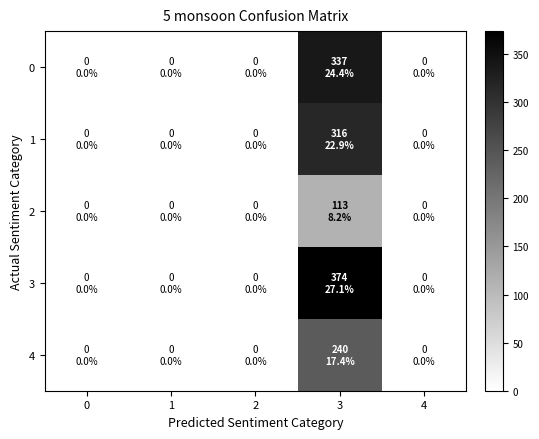

Reading left to right, what are all the values shown in this chart?

0: 0=0	1=0	2=0	3=337	4=0
1: 0=0	1=0	2=0	3=316	4=0
2: 0=0	1=0	2=0	3=113	4=0
3: 0=0	1=0	2=0	3=374	4=0
4: 0=0	1=0	2=0	3=240	4=0